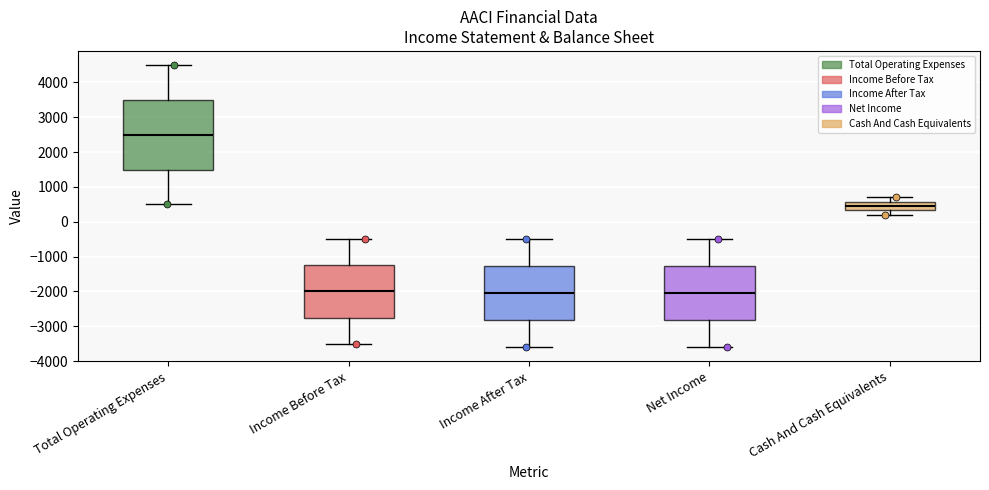

Which box is the tallest, from its lower edge to its upper edge?

Total Operating Expenses